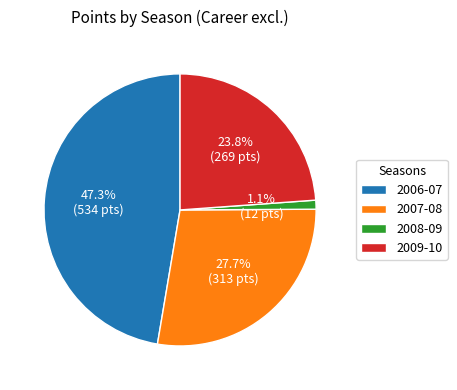

Is the sum of 2007-08 and 2009-10 greater than half?

Yes